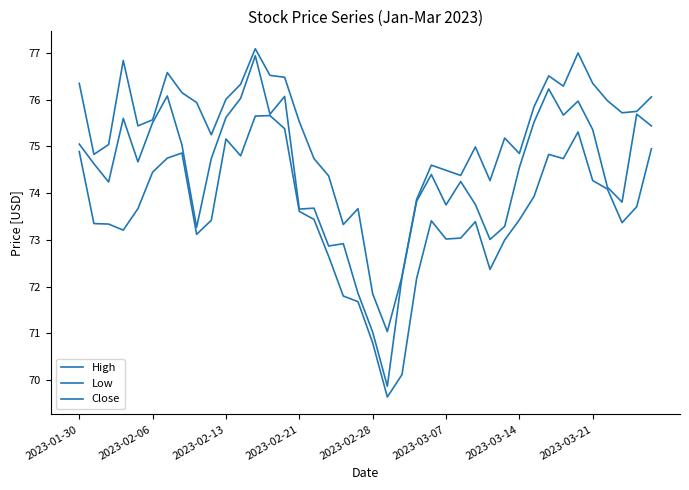

How many lines are shown in the chart?

3